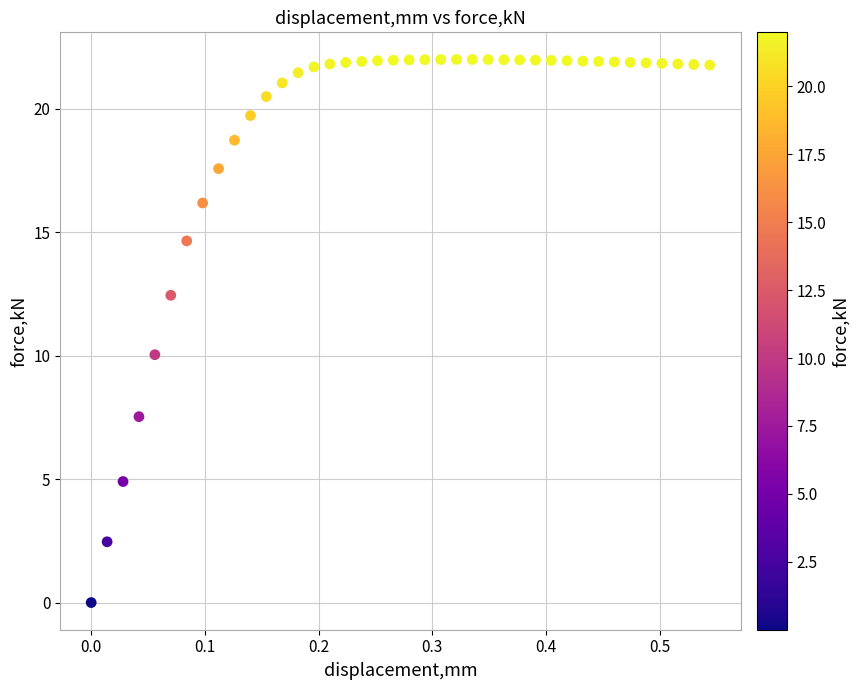

What is the range of Y values (max minus min)?

22.0